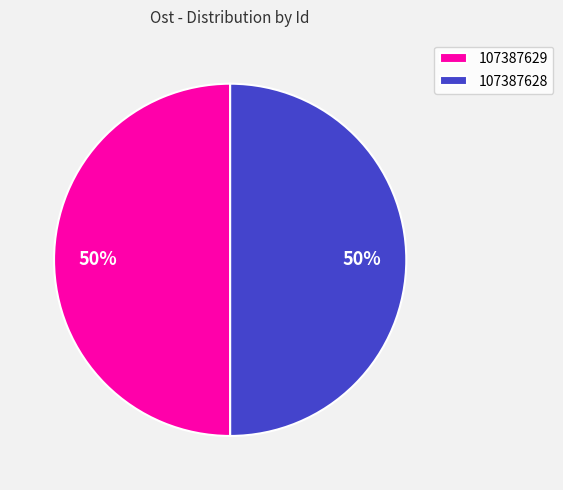

How many segments does this pie chart have?

2